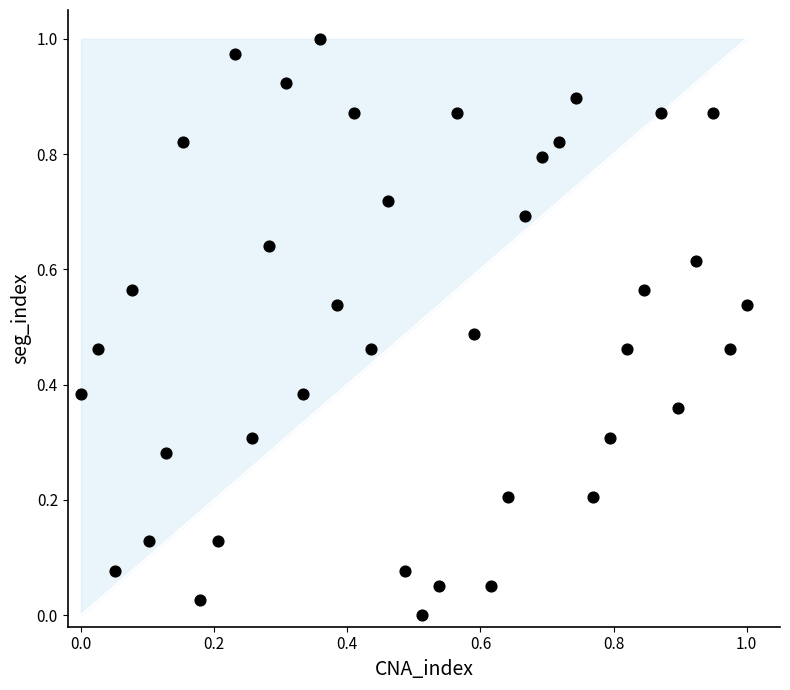

How many data points are displayed?

40